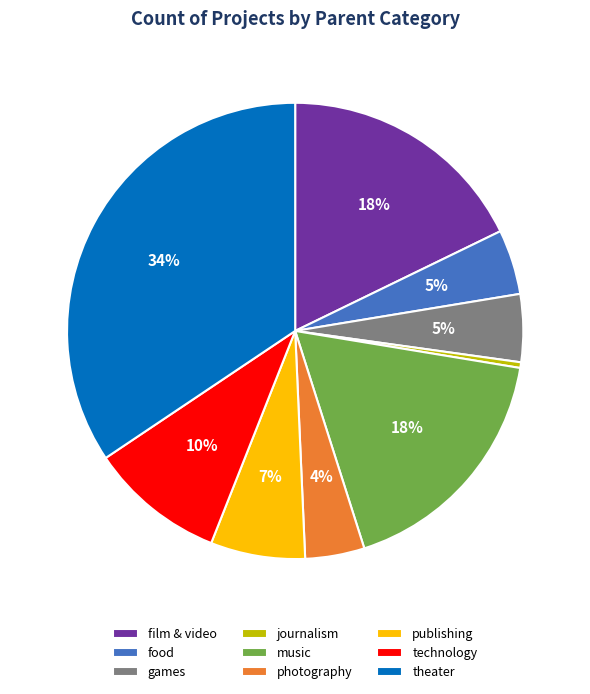

True or false: theater accounts for 47% of the total.

False